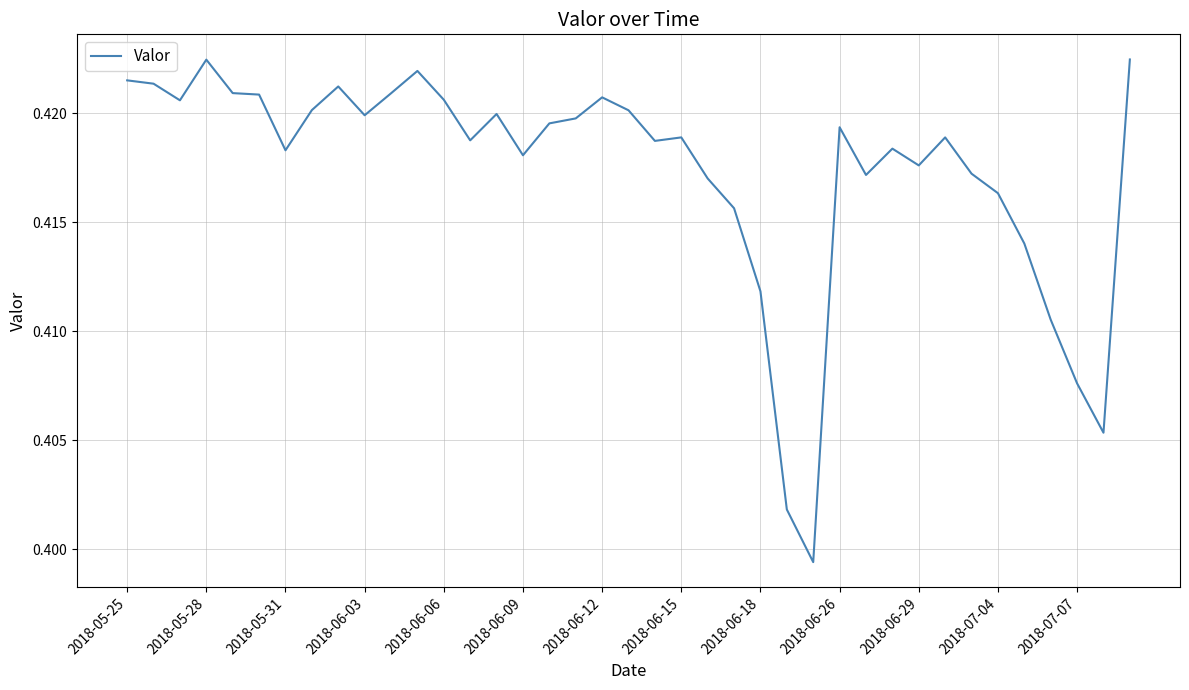

The chart shows a value of 0.2 at 2018-06-09. True or false?

False